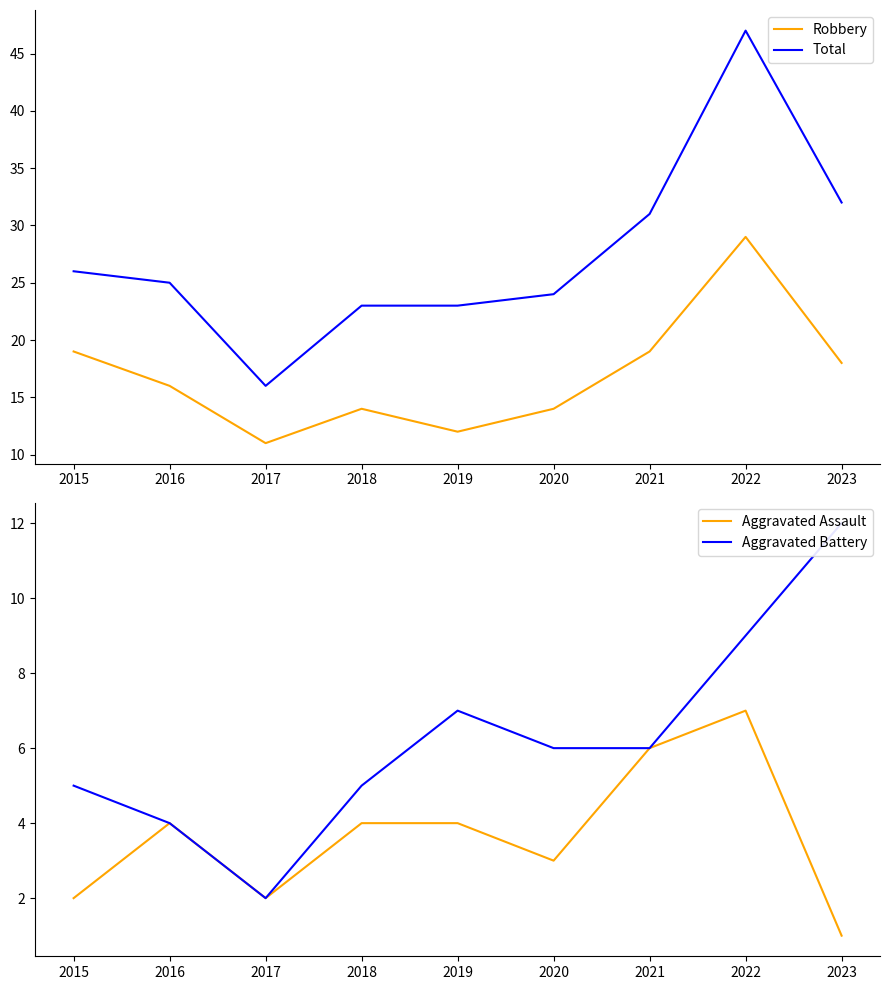

At which category does Aggravated Assault reach its first local valley?

2017